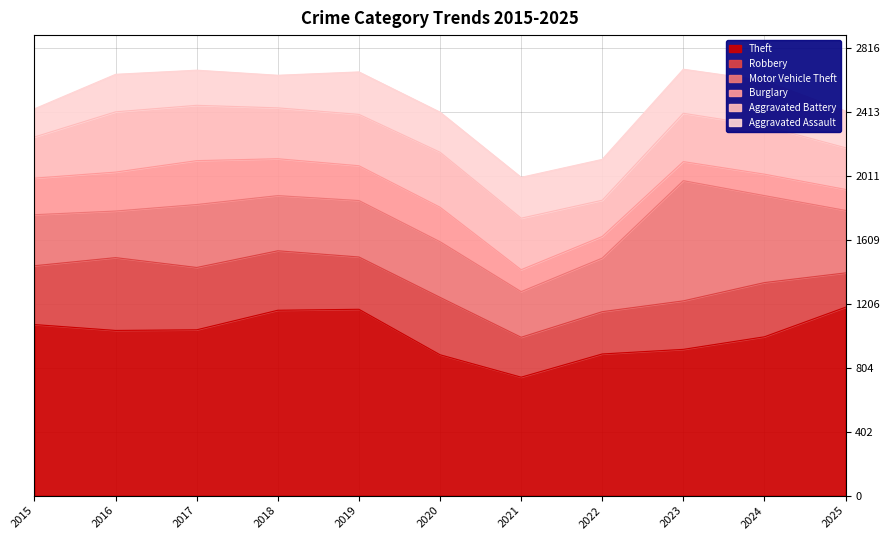

At which label is Robbery closest to 337?

2024